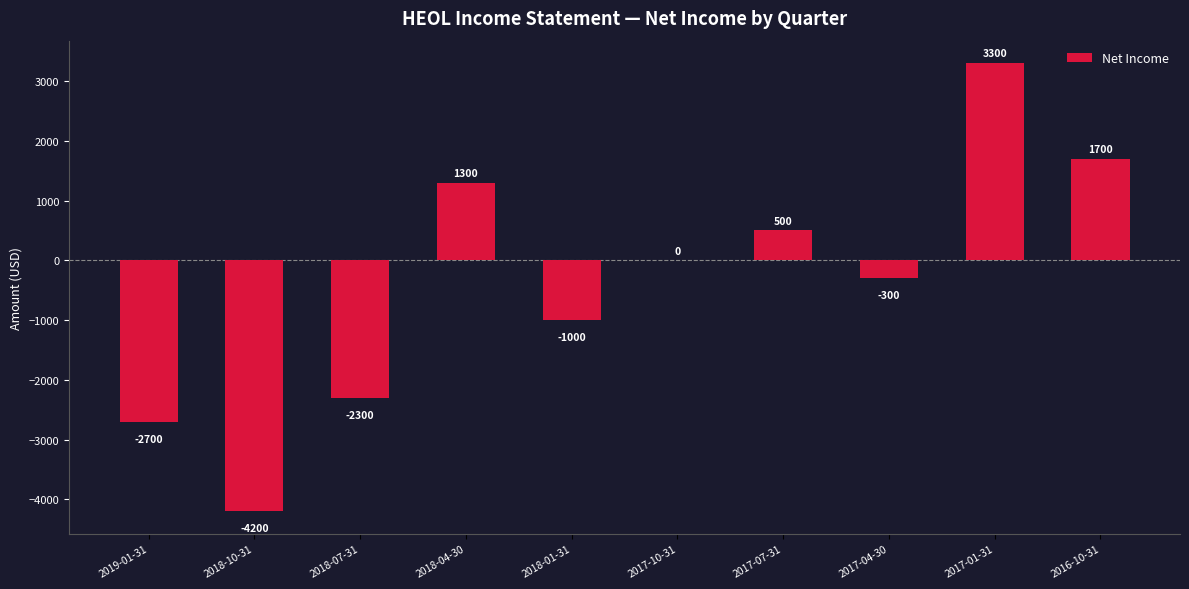

What is the maximum value shown in the chart?

3300